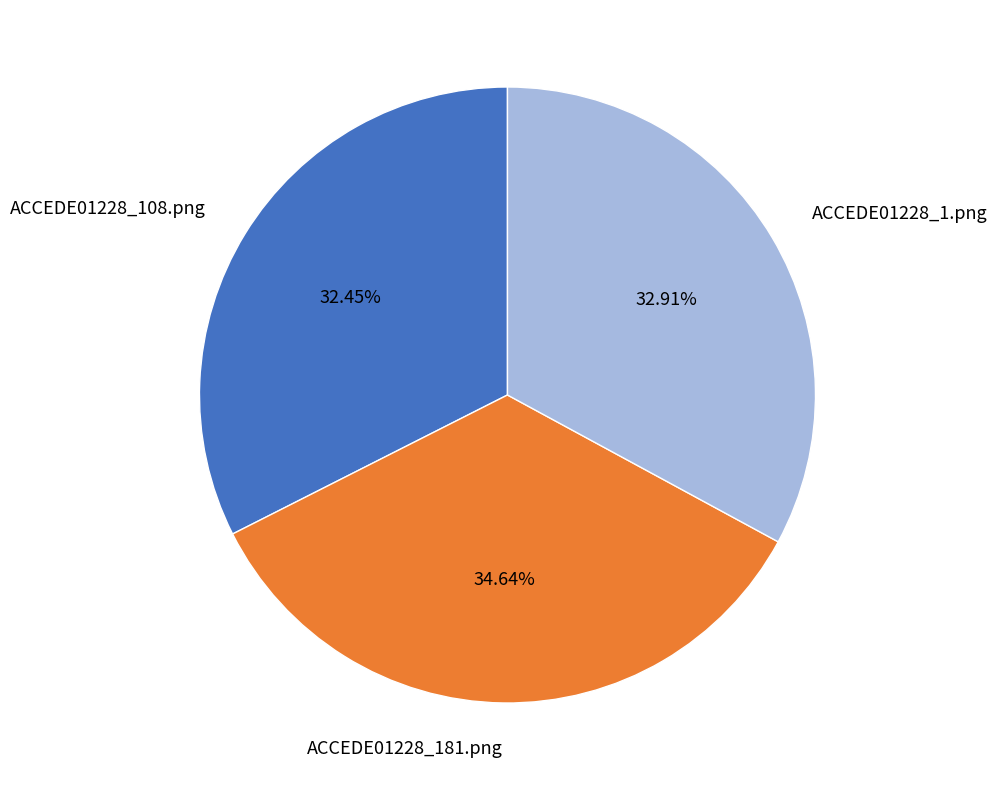

Is there a majority slice in this chart?

No